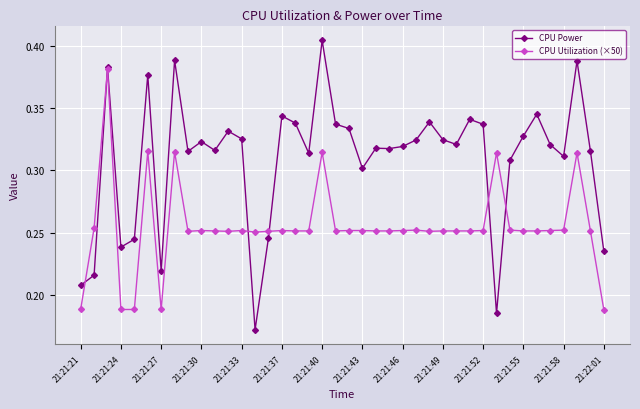

Which series has the largest range (max minus min)?

CPU Power